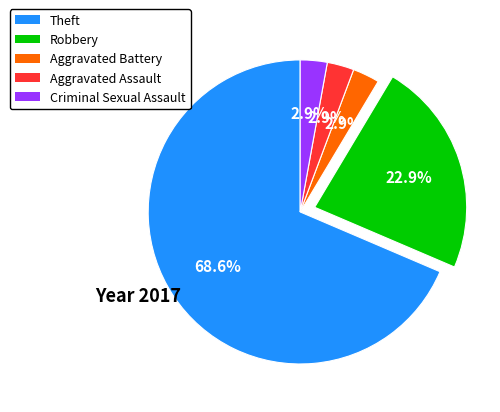

Does Theft account for over 50% of the chart?

Yes